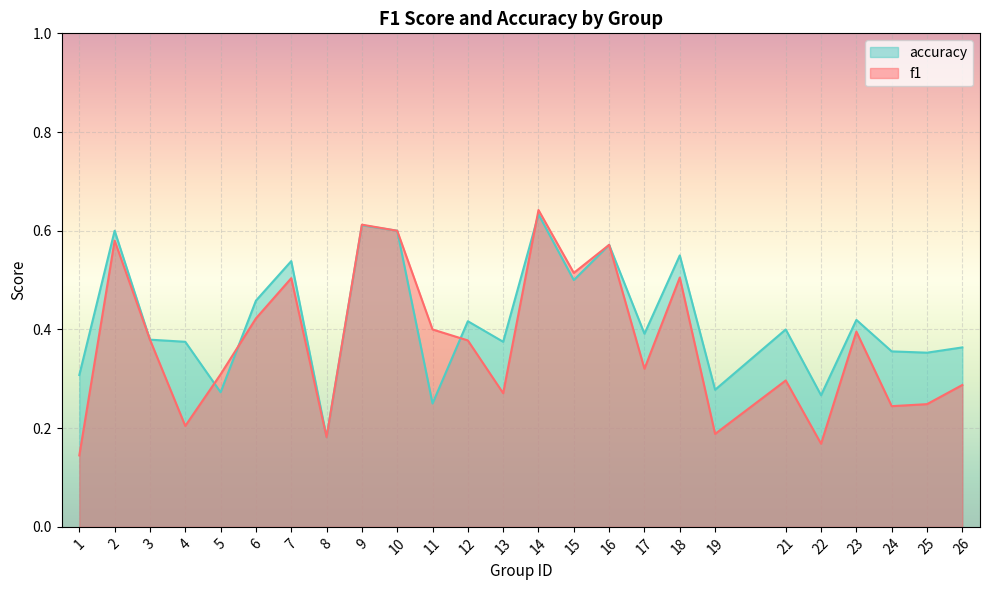

Which series has the largest total across all categories?

accuracy